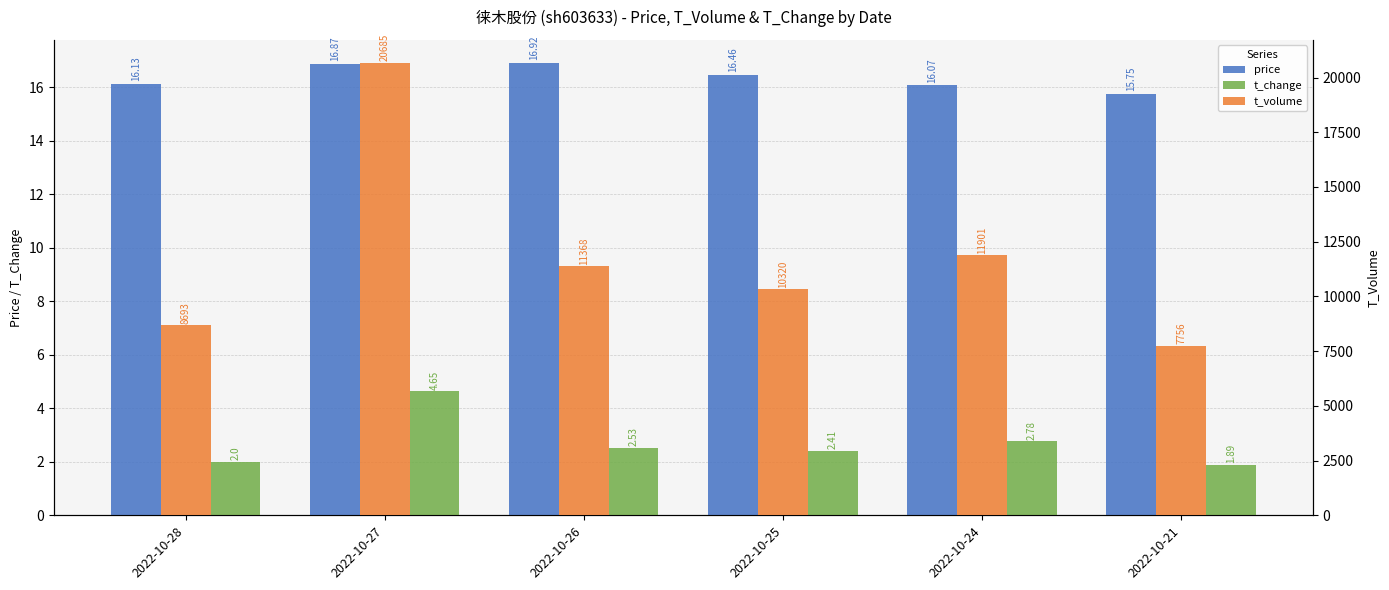

Is the value of price at 2022-10-24 greater than the value of t_change at 2022-10-25?

Yes